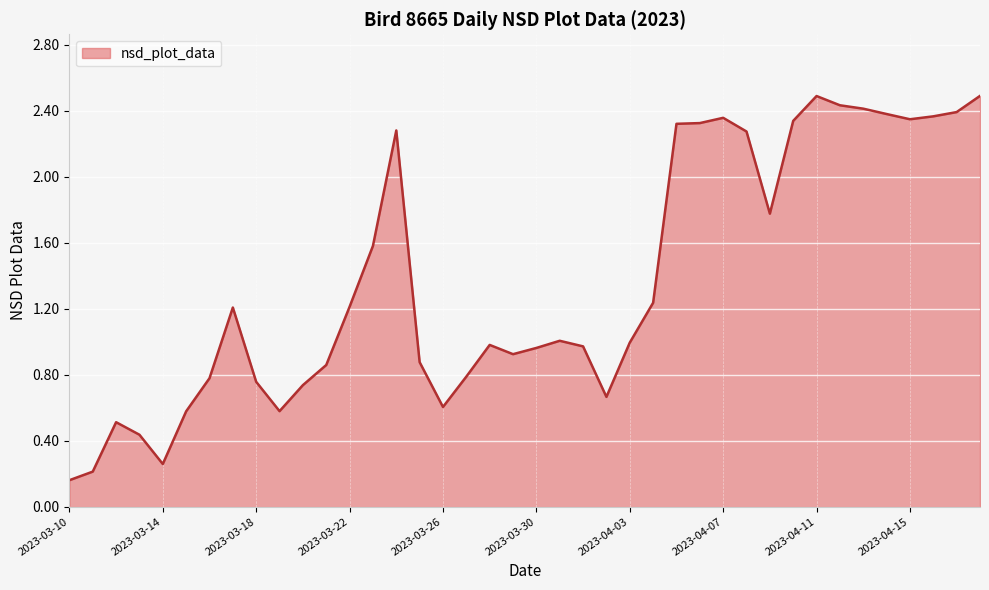

What is the maximum value shown in the chart?

2.5